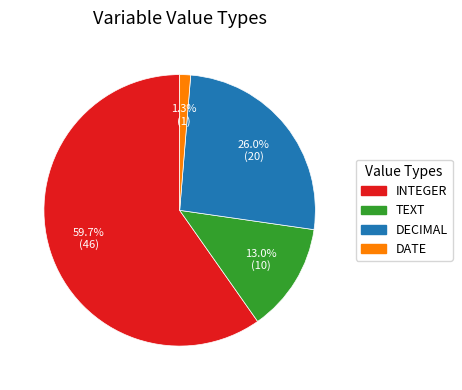

Is there a majority slice in this chart?

Yes